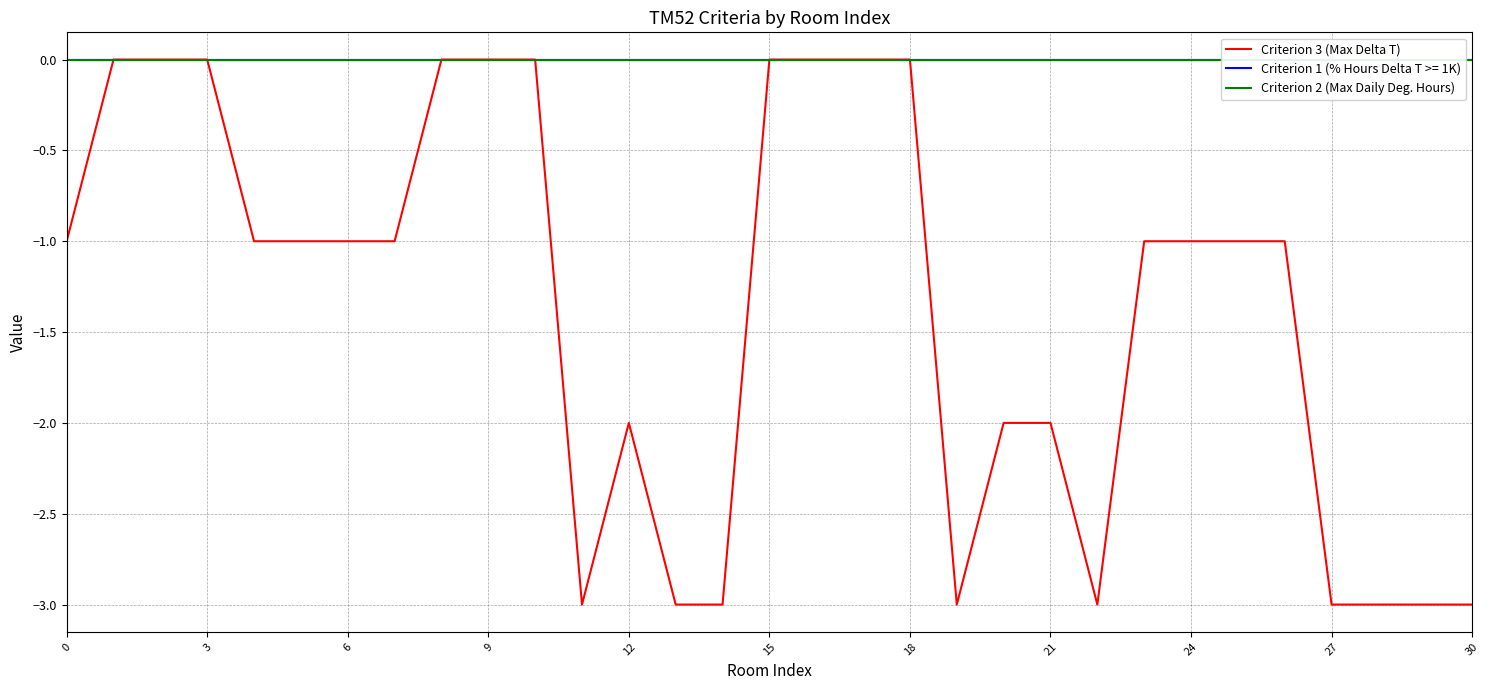

Rank the series at 29 from lowest to highest value.

Criterion 3 (Max Delta T), Criterion 2 (Max Daily Deg. Hours)